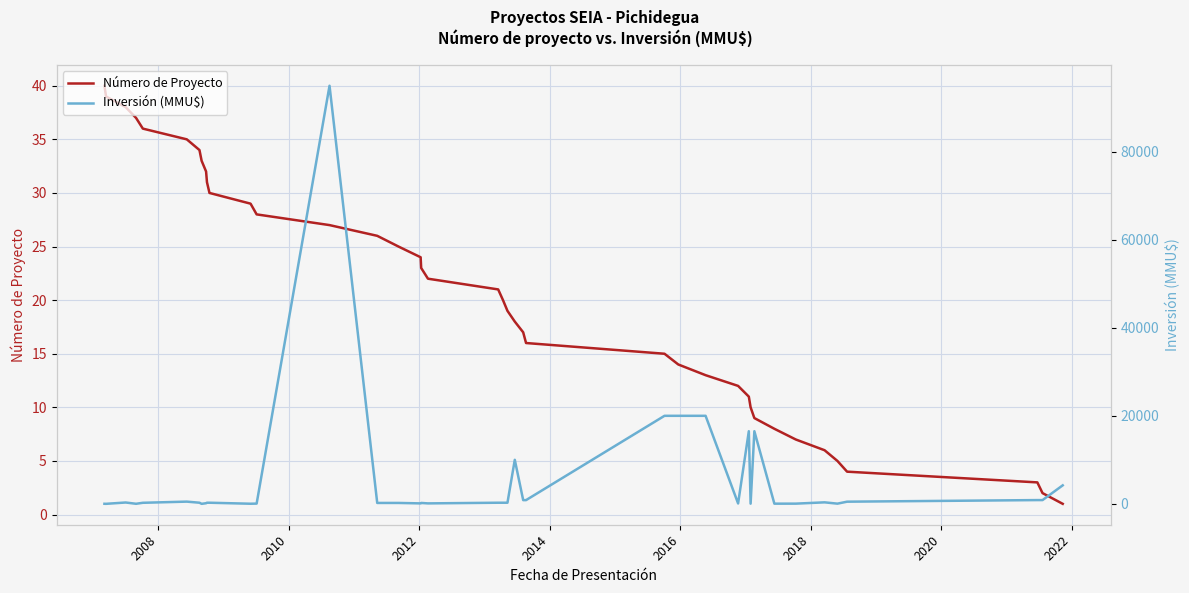

What is the maximum value shown in the chart?

95000